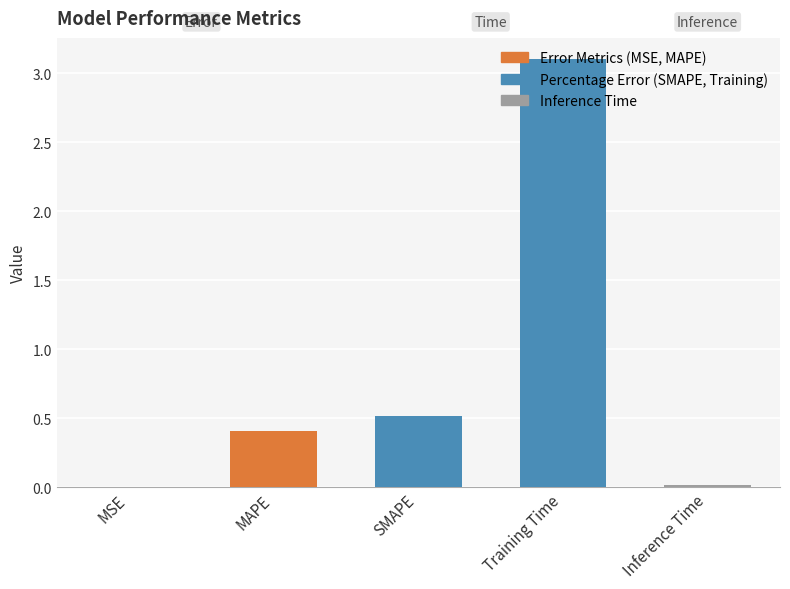

Which category has the highest value across all series?

Training Time